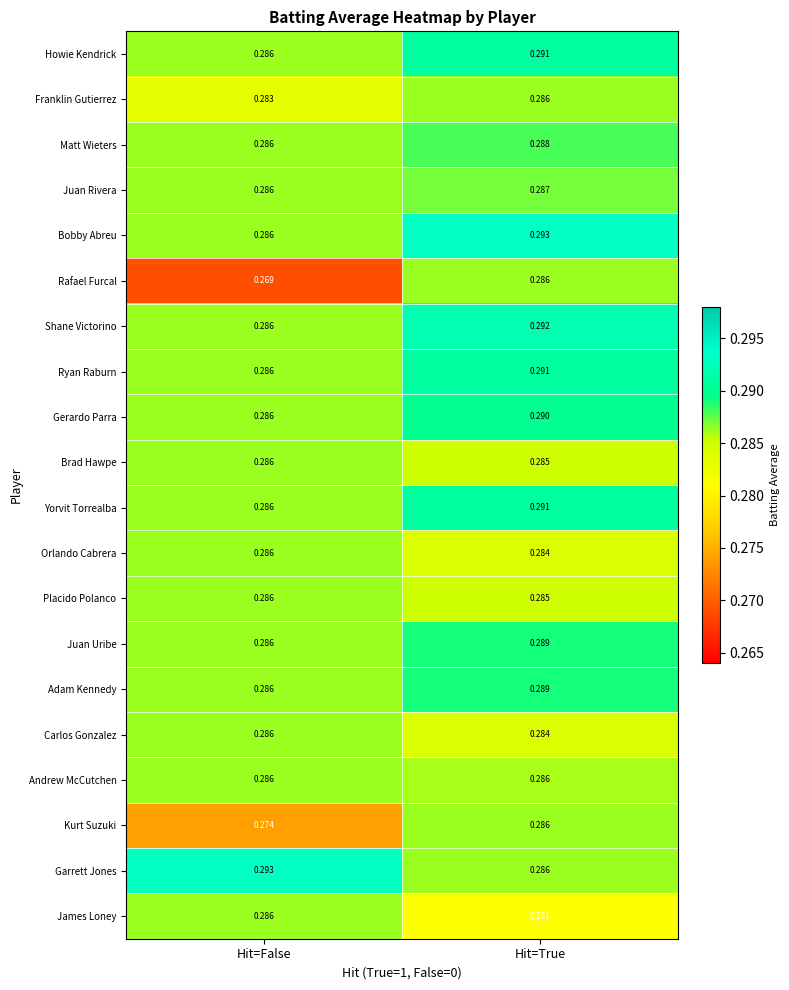

Which series has the largest range (max minus min)?

Rafael Furcal